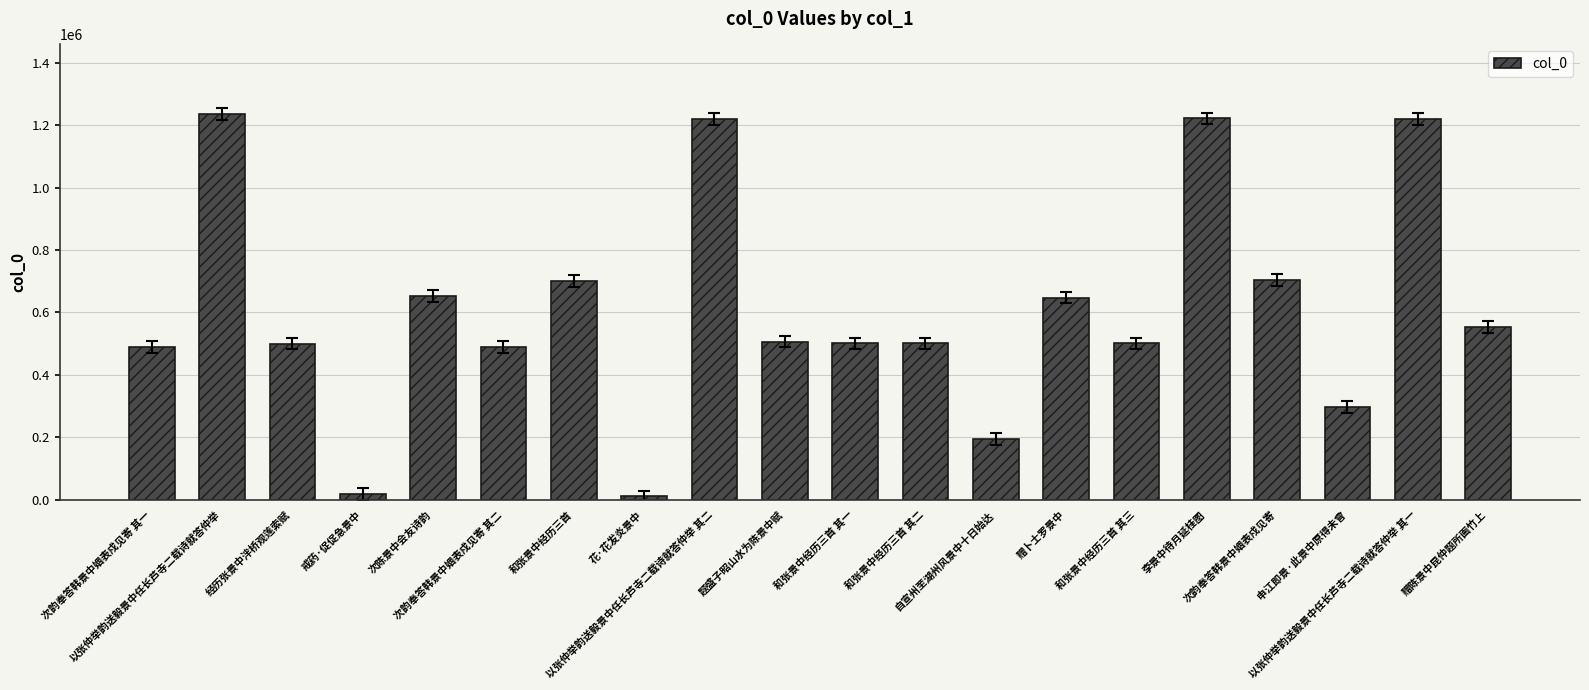

What is the difference between the maximum and minimum values?

1224518